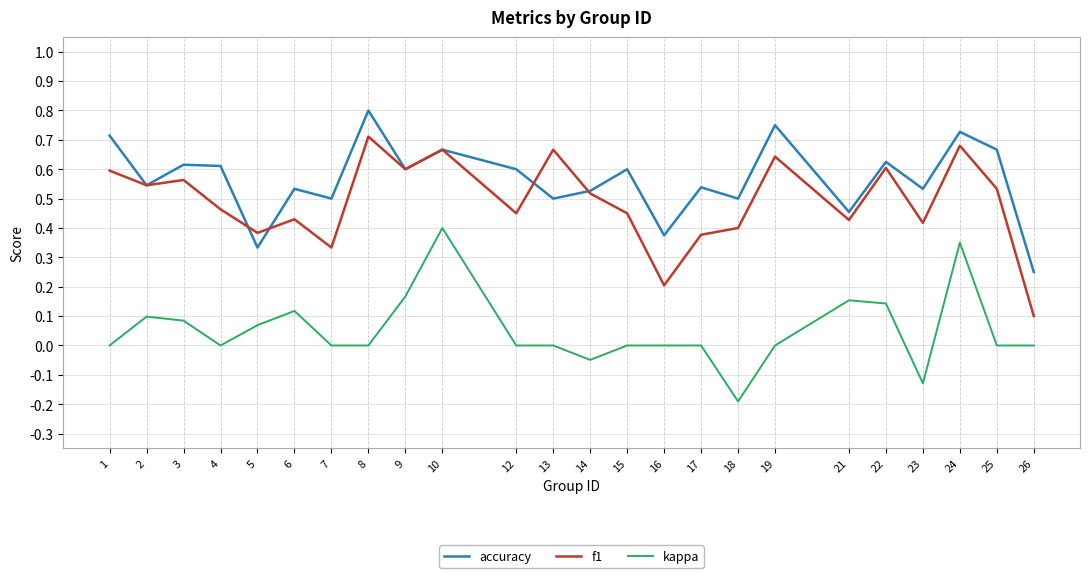

True or false: kappa and f1 intersect in this chart.

False